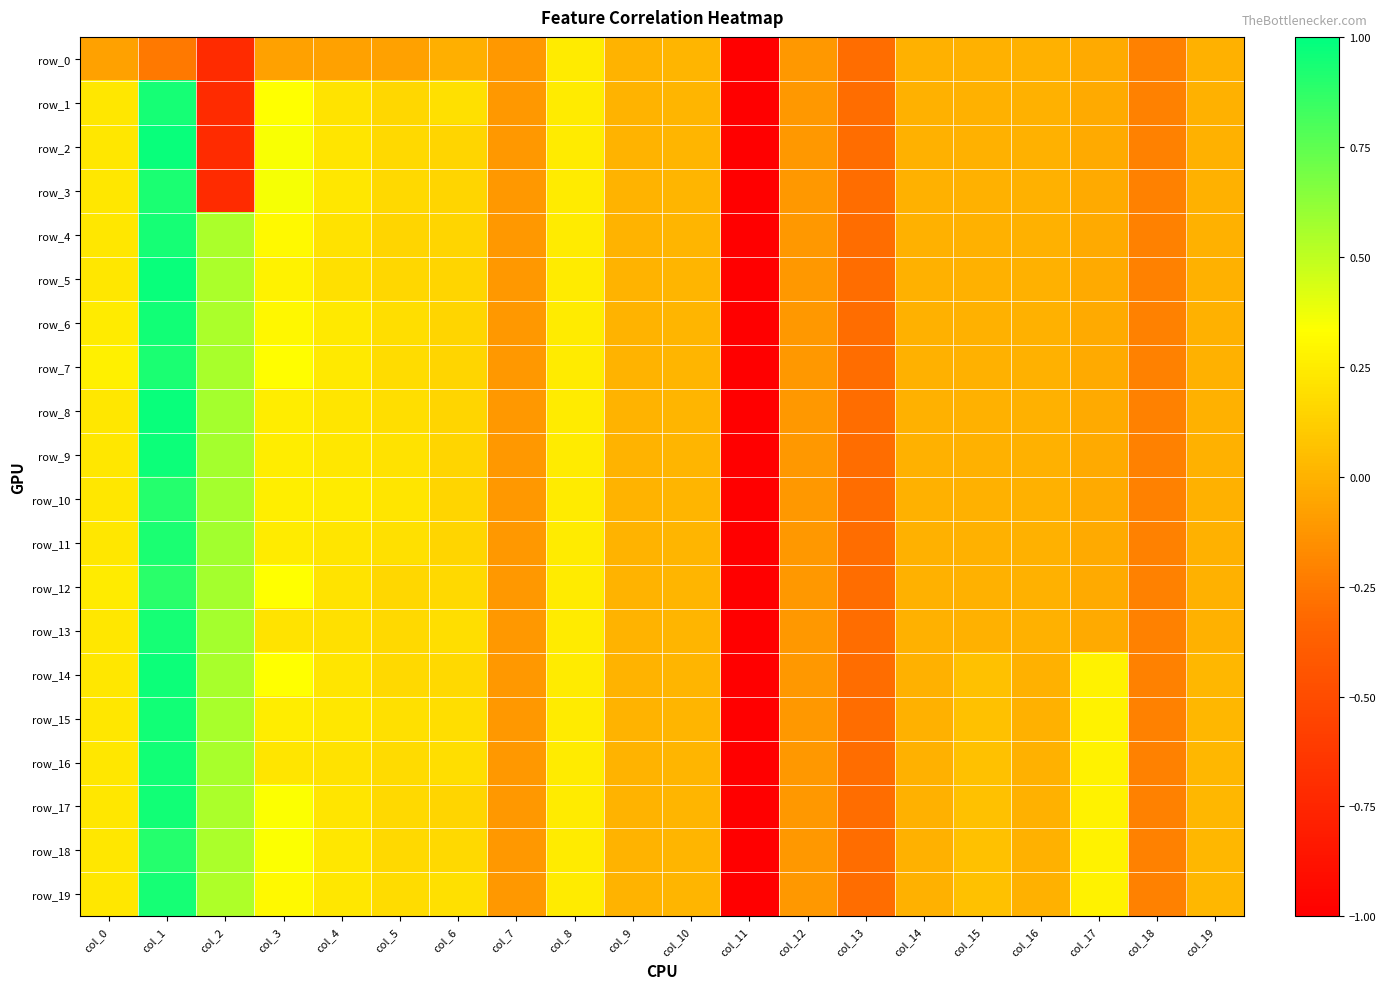

At how many categories does at least one series exceed 0?

12